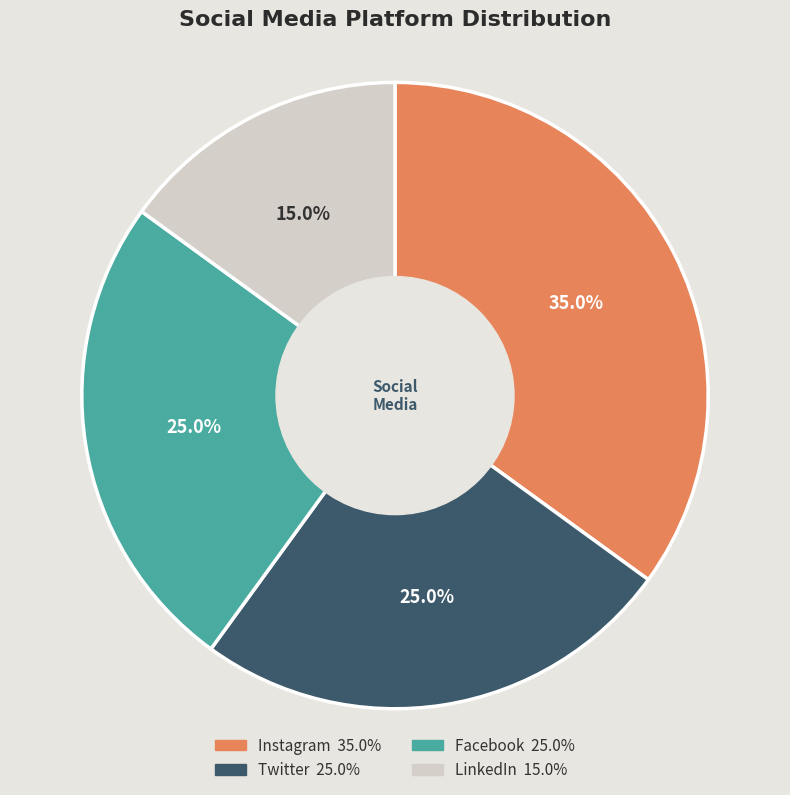

Does LinkedIn account for over 50% of the chart?

No